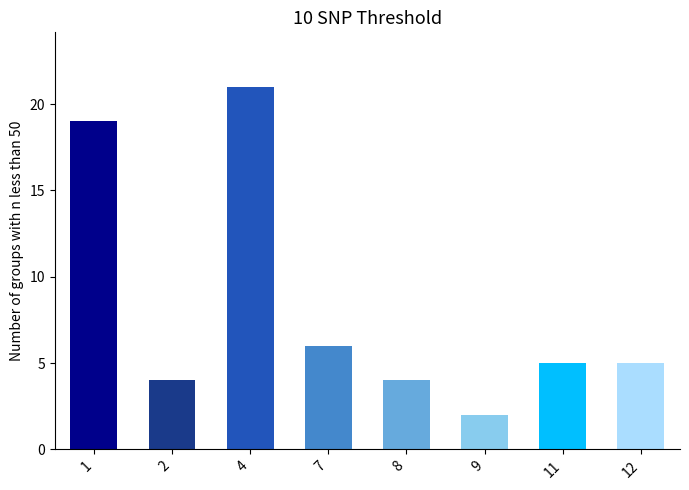

Reading left to right, transcribe all the data shown in this chart.

19	4	21	6	4	2	5	5